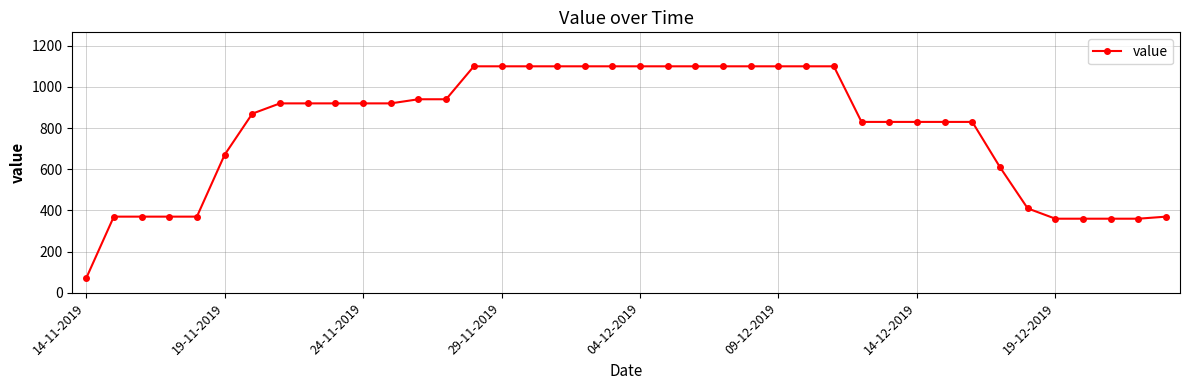

What is the smallest value displayed?

70